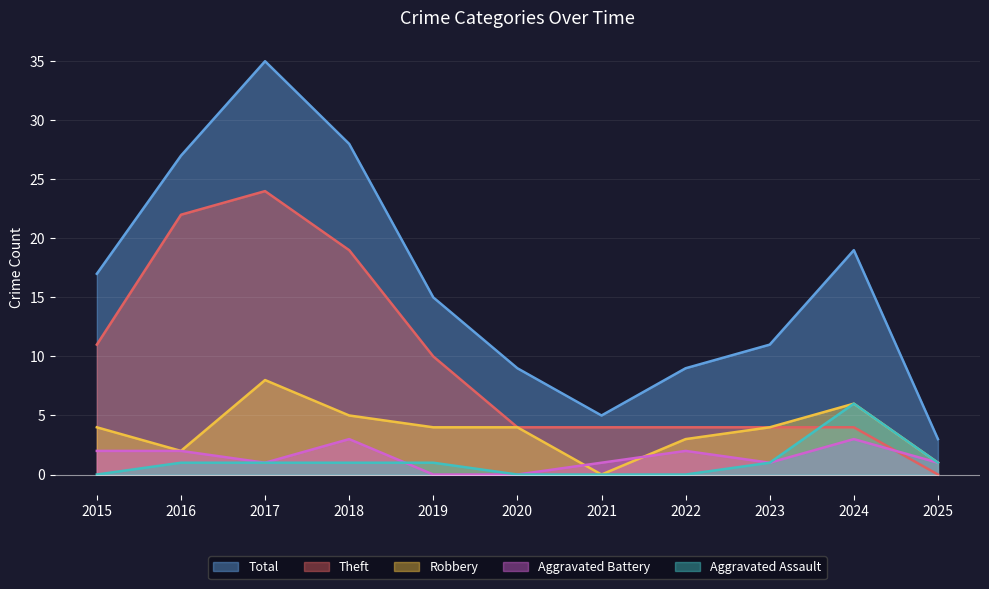

How many distinct data groups are displayed?

5